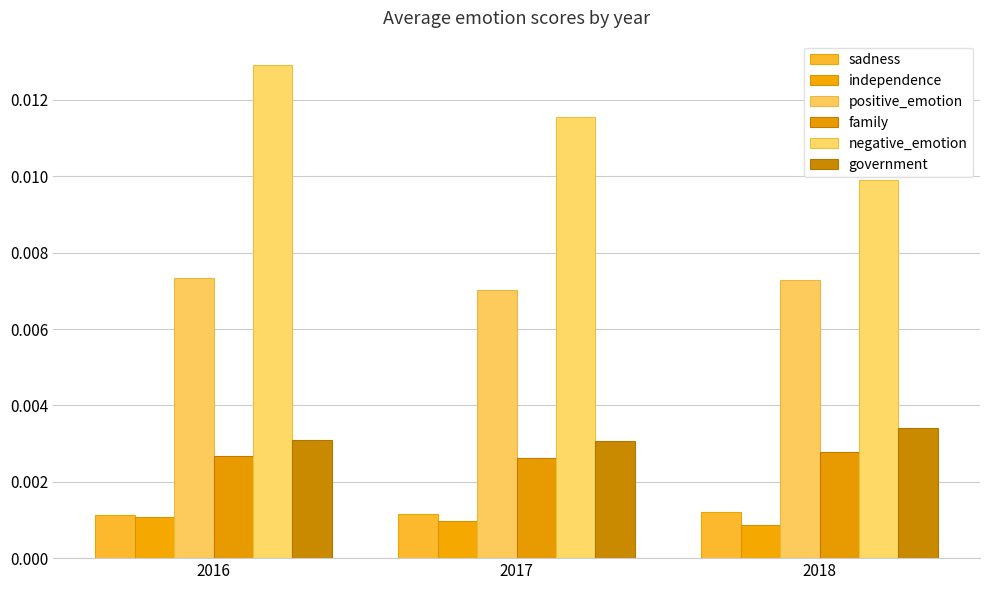

Does the chart contain stacked bars?

No